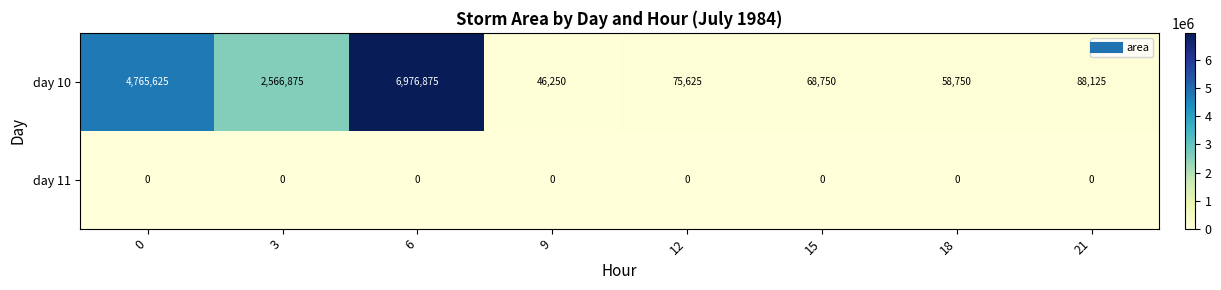

What is the difference between the second highest and minimum values in the day 10 series?

4719375